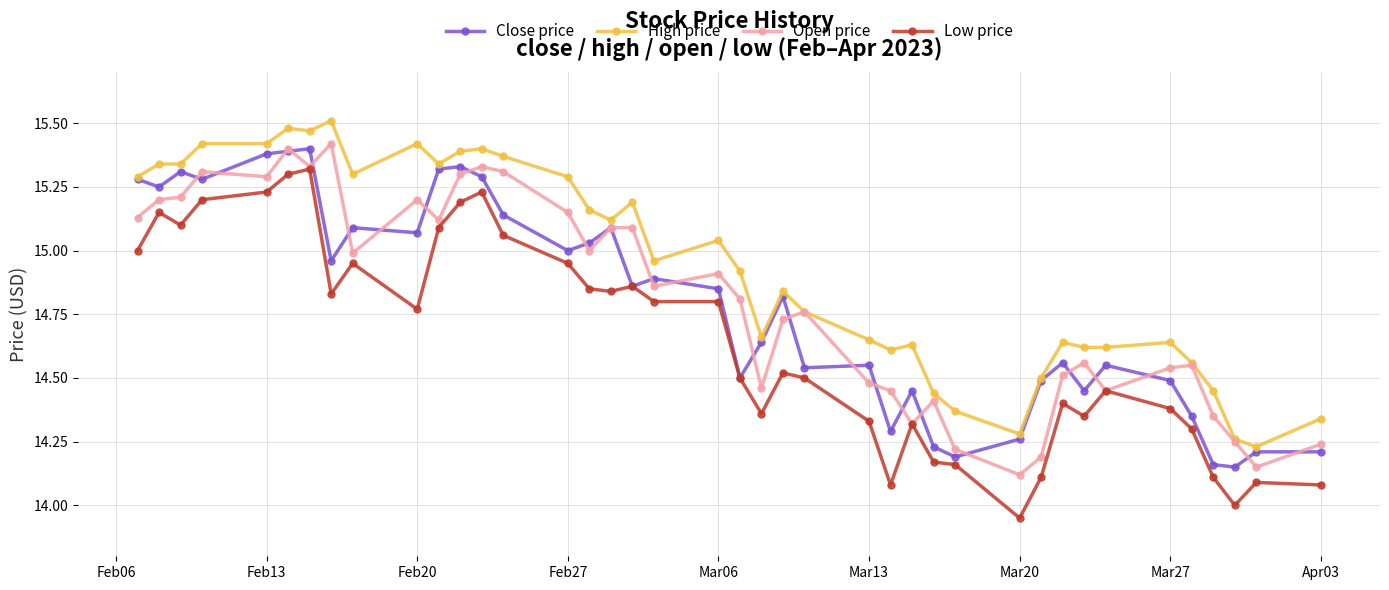

True or false: Low price has more than 0 interior local peaks.

True